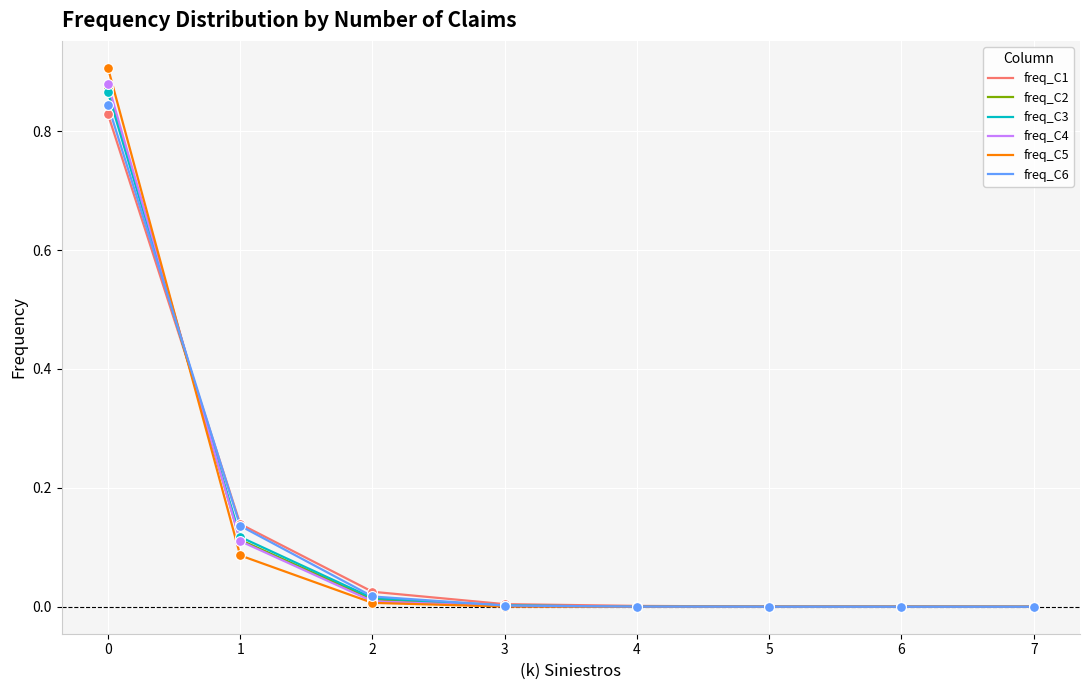

What is the total value across all series at 1?

0.7